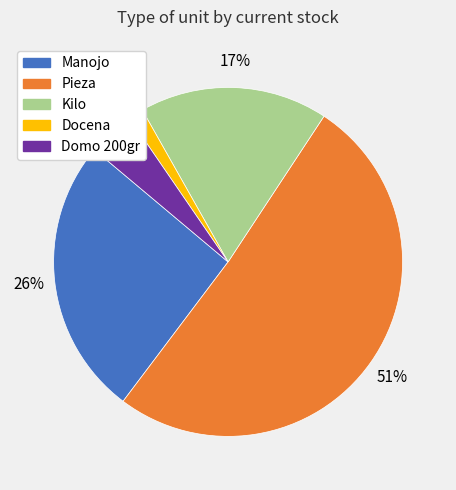

Which category has the biggest portion of the pie?

Pieza